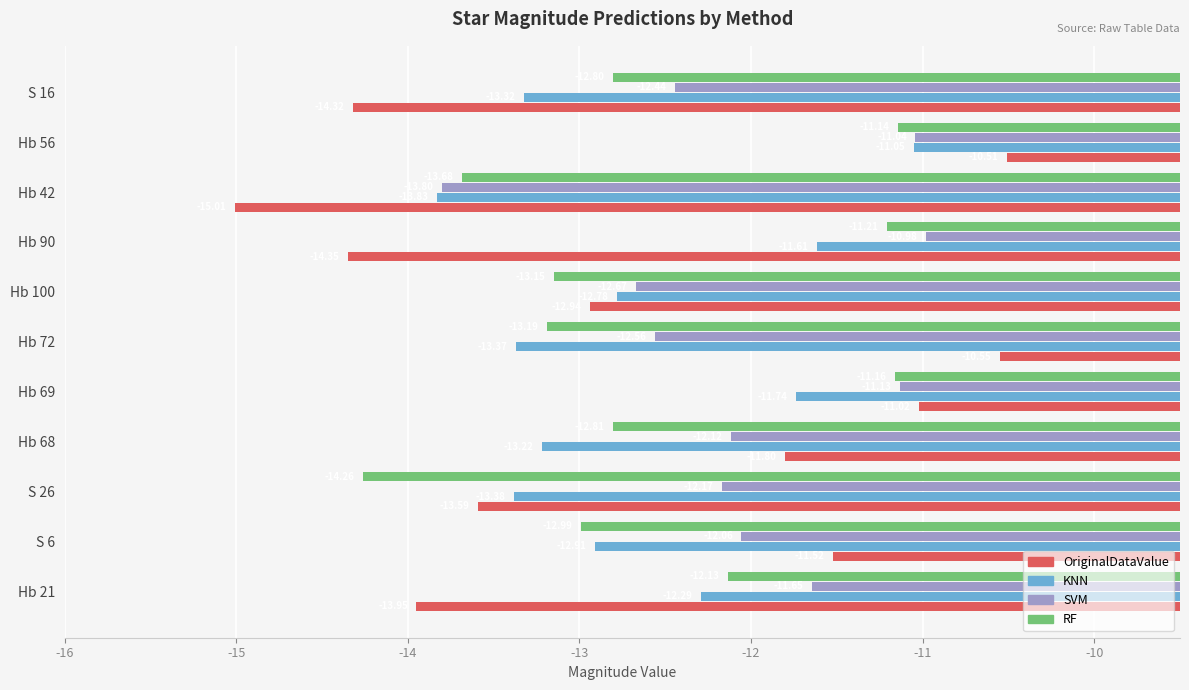

Rank the categories by SVM value from lowest to highest.

Hb 42, Hb 100, Hb 72, S 16, S 26, Hb 68, S 6, Hb 21, Hb 69, Hb 56, Hb 90